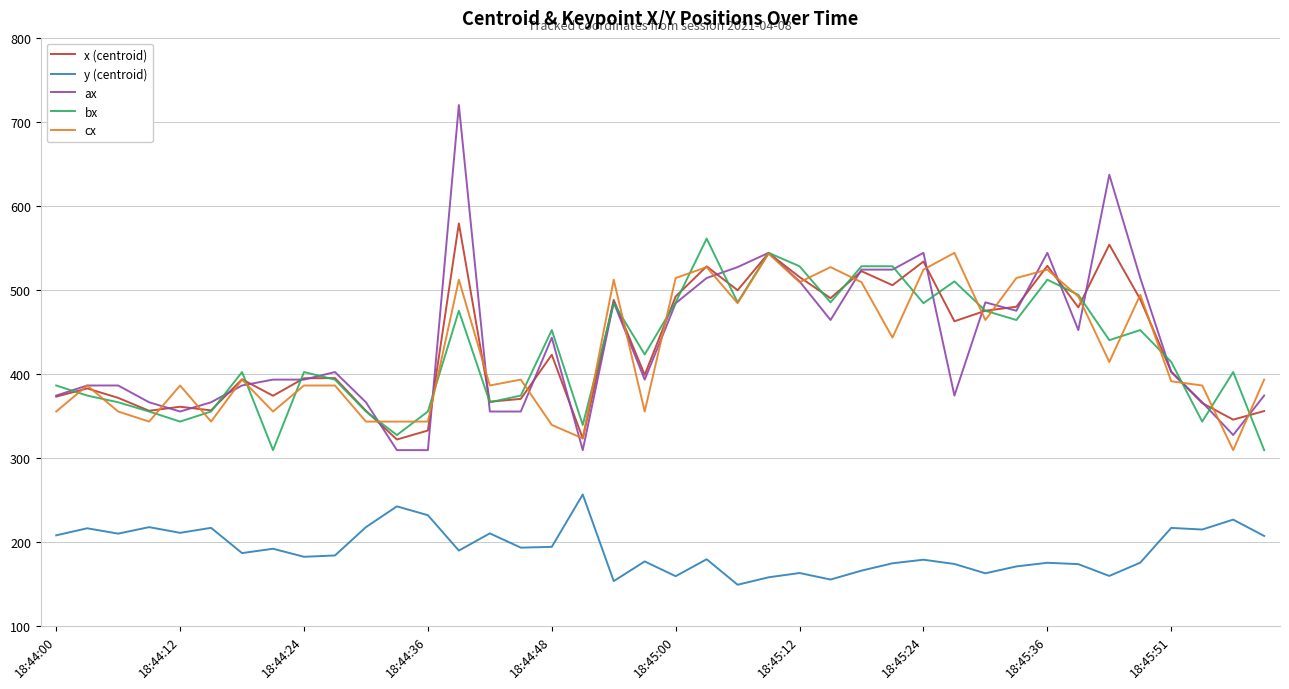

Which series has the largest range (max minus min)?

ax